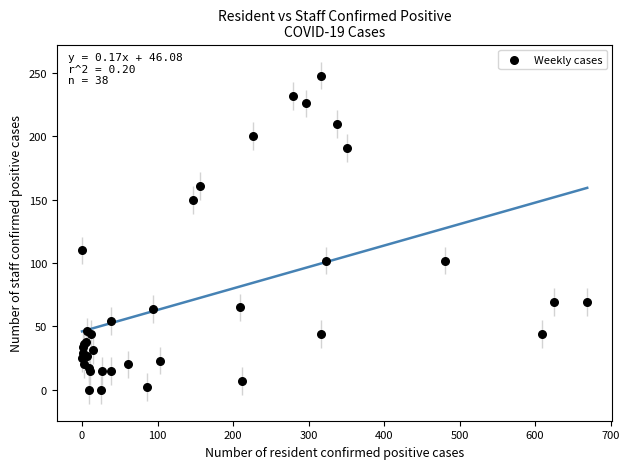

What Y value in the scatter plot is closest to 124?

110